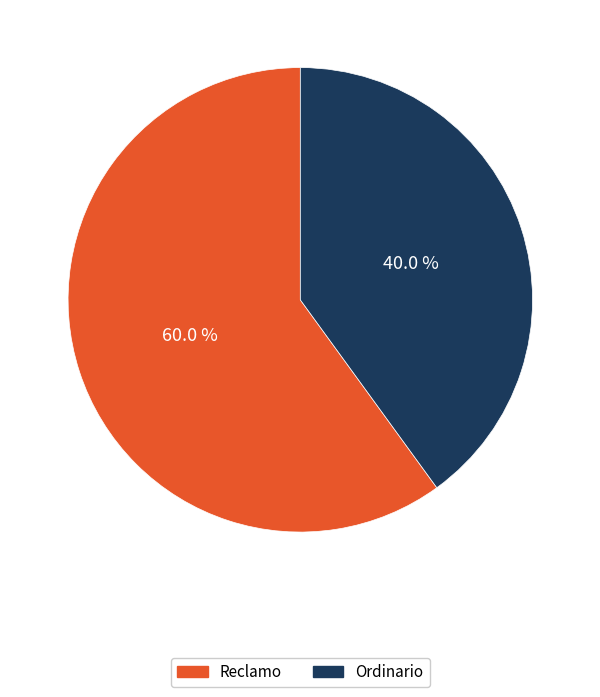

True or false: Reclamo accounts for 60% of the total.

True